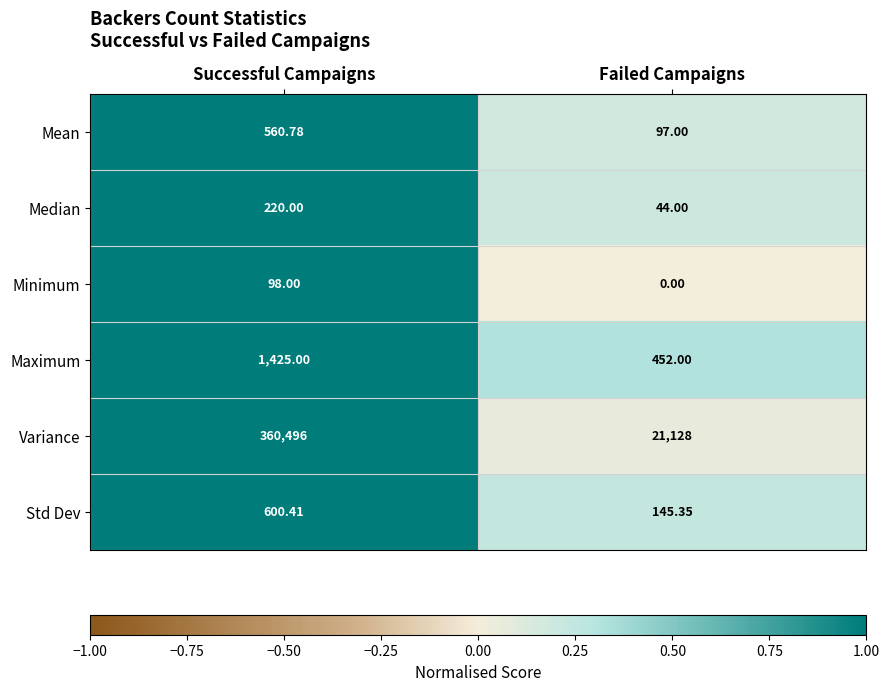

Which series has the widest spread of values?

Variance